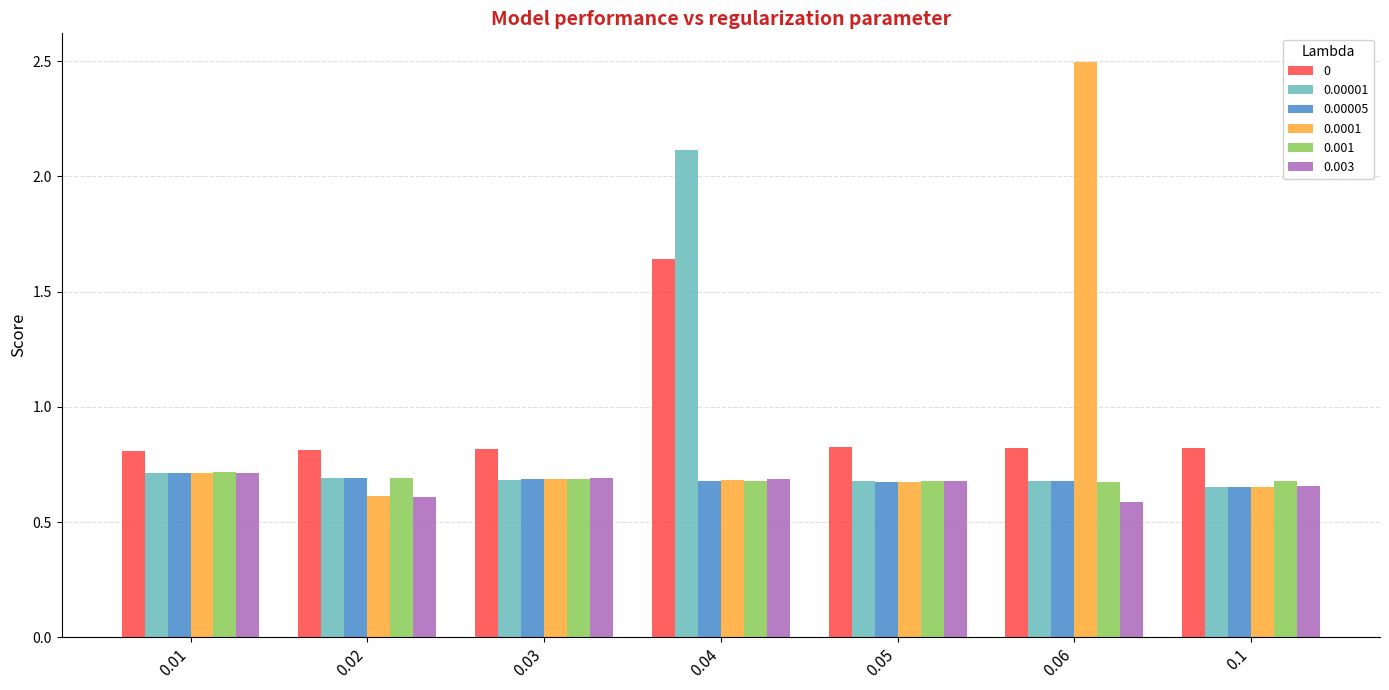

What position from the right is 0.03?

5